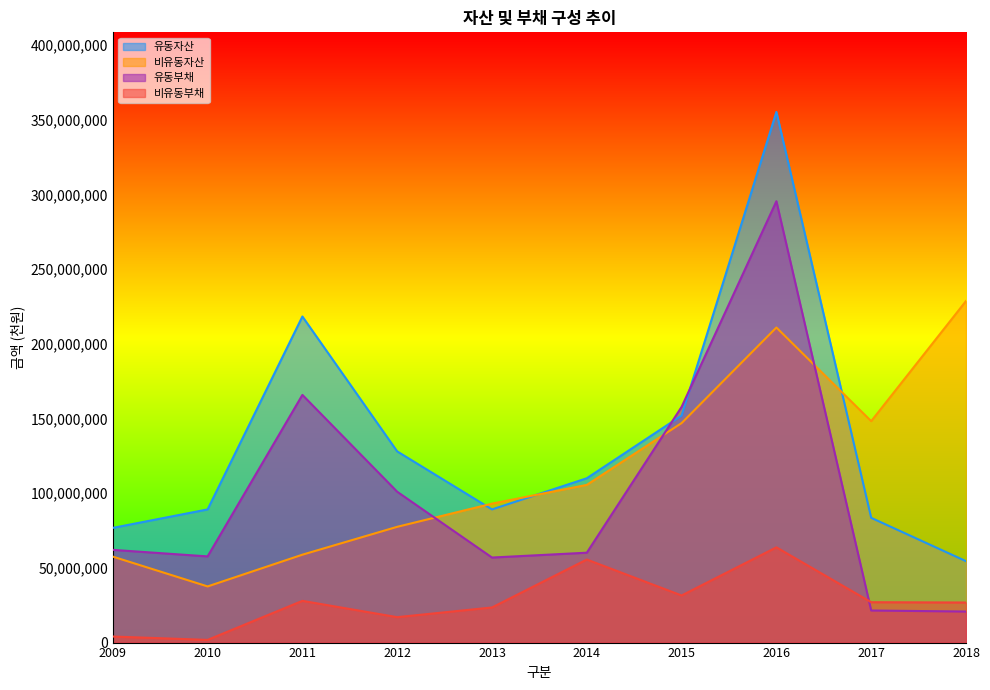

What is the value of the 유동자산 point at the 9th from the left?

83530218